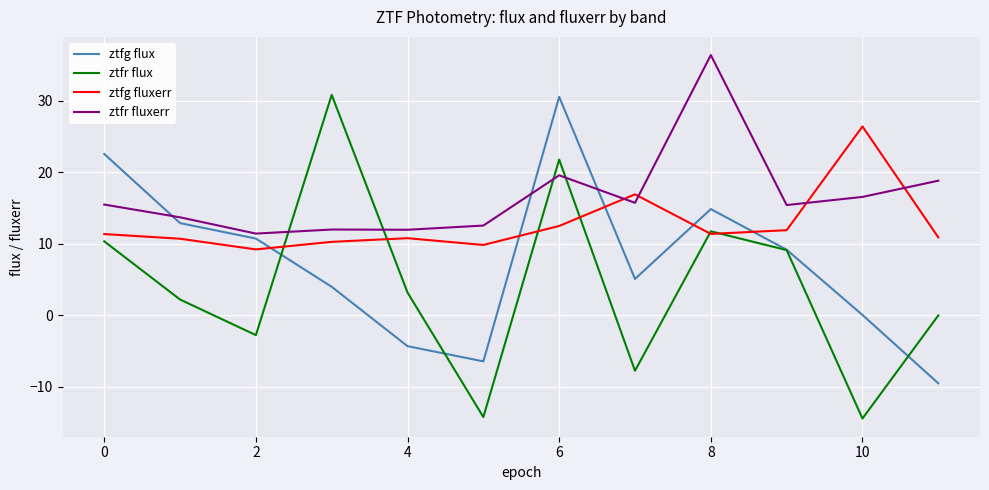

Rank the series by their average value, from highest to lowest.

ztfr fluxerr, ztfg fluxerr, ztfg flux, ztfr flux